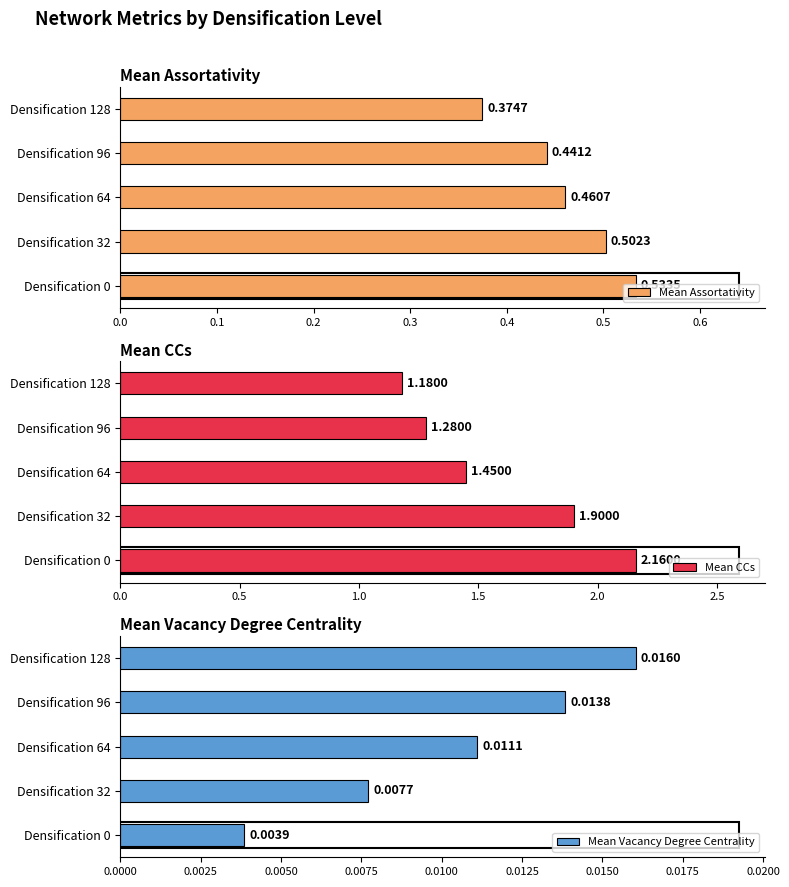

Is the value of Mean CCs at Densification 64 greater than the value of Mean Assortativity at Densification 128?

Yes